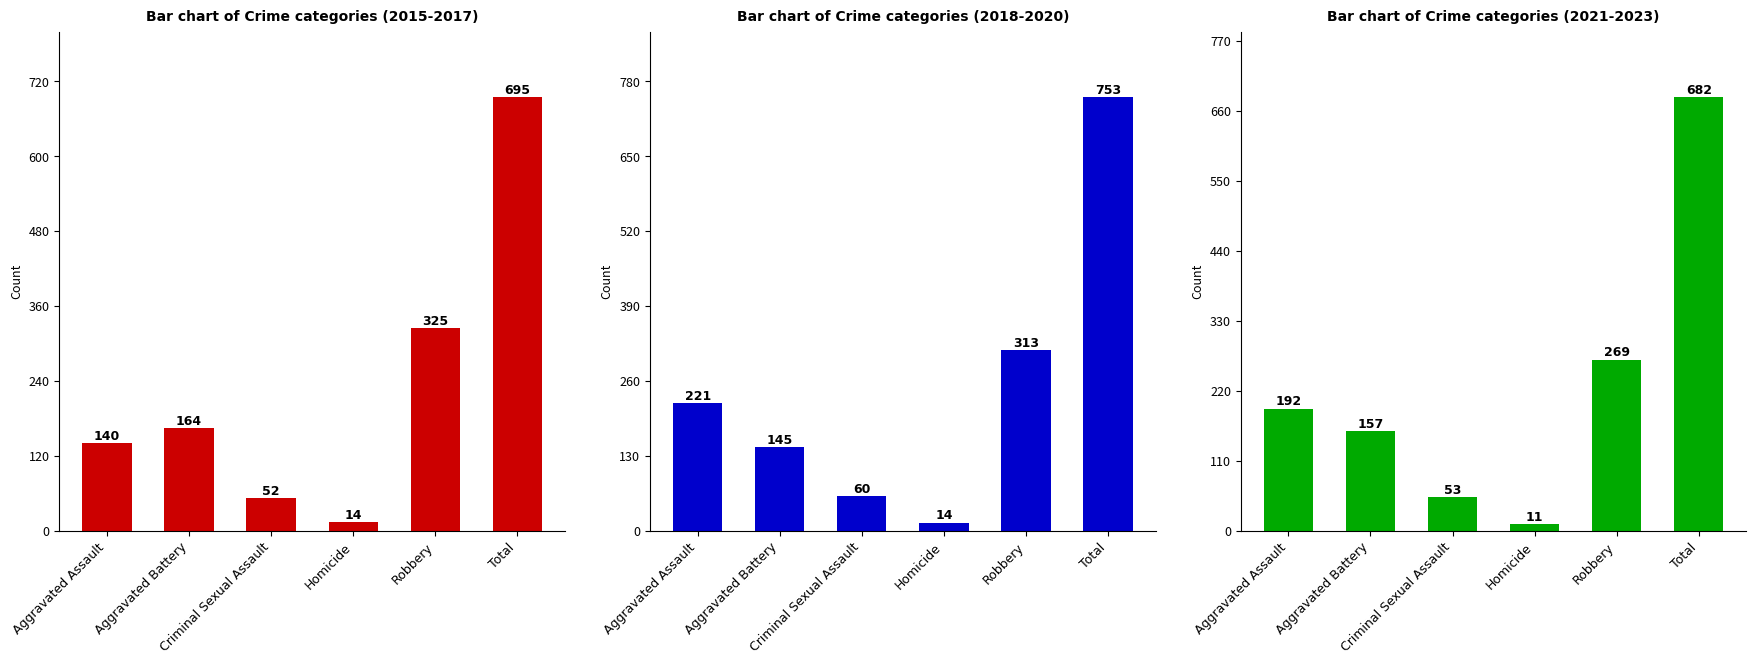

What is the total value across all series at Robbery?

907